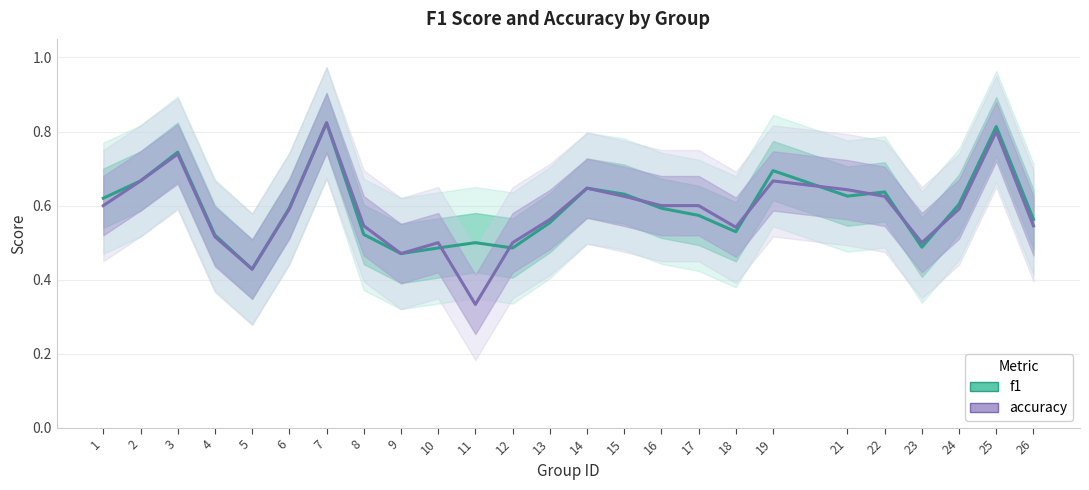

What value does the accuracy series have at 9?

0.5